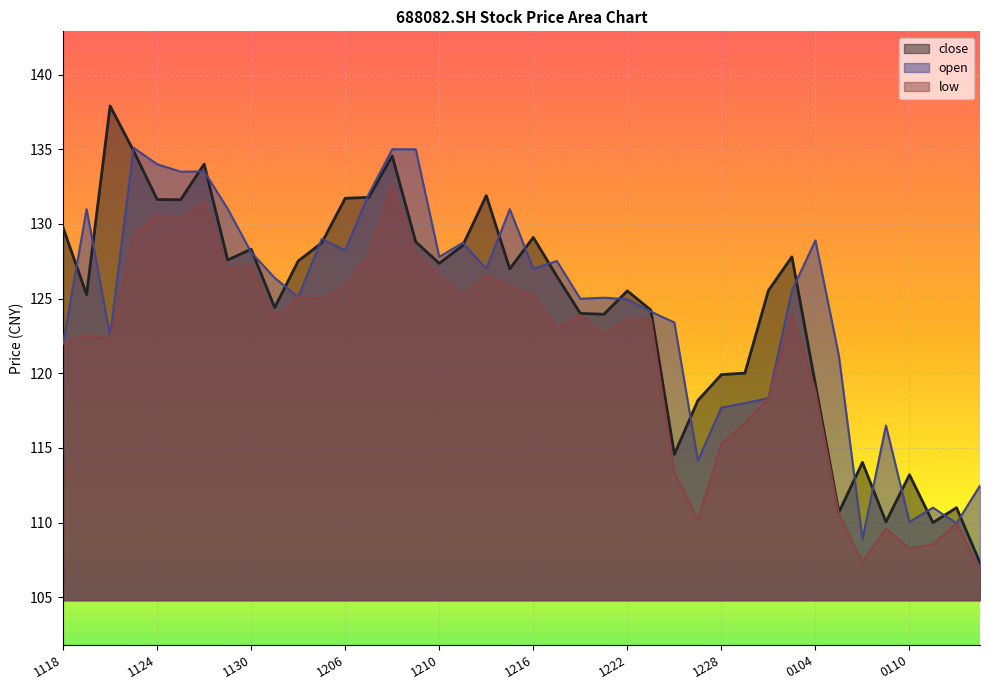

True or false: low and open cross at least once.

False